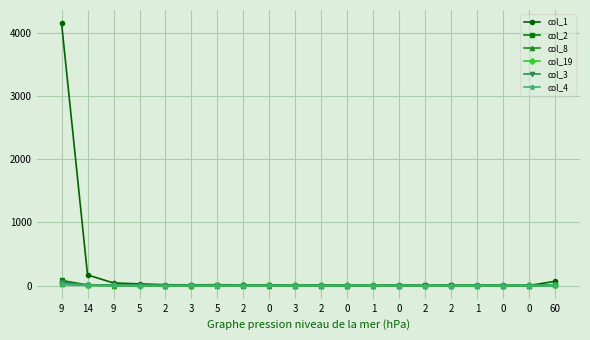

Is it true that col_8 equals 8 at 3?

False